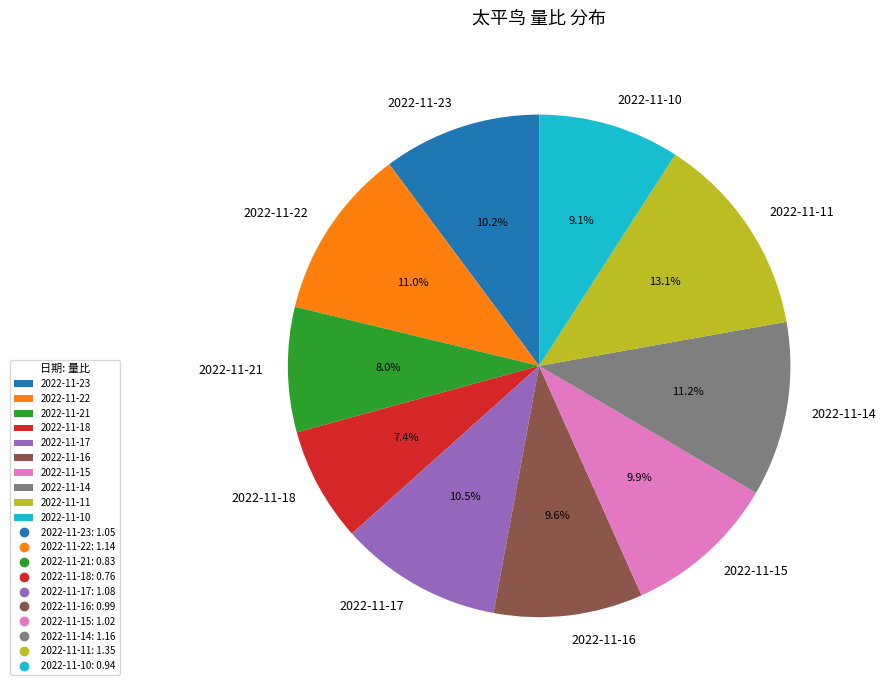

Does 2022-11-17 represent more than half of the total?

No